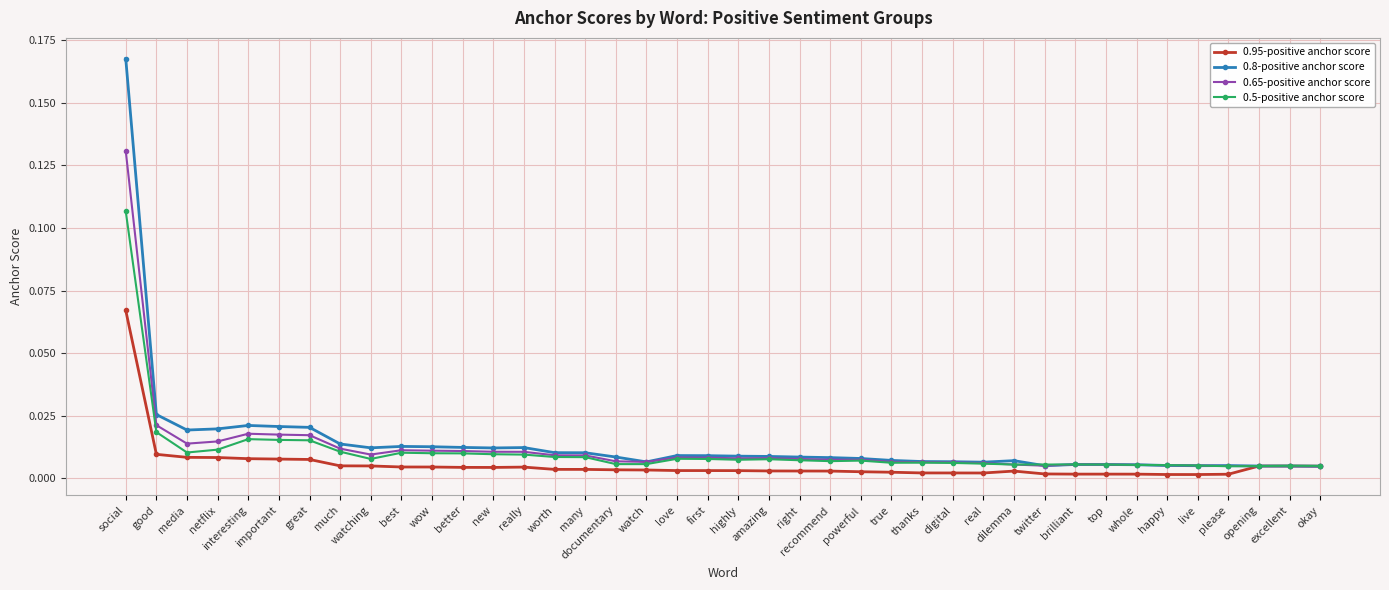

Is the value of 0.65-positive anchor score at media greater than the value of 0.5-positive anchor score at new?

Yes